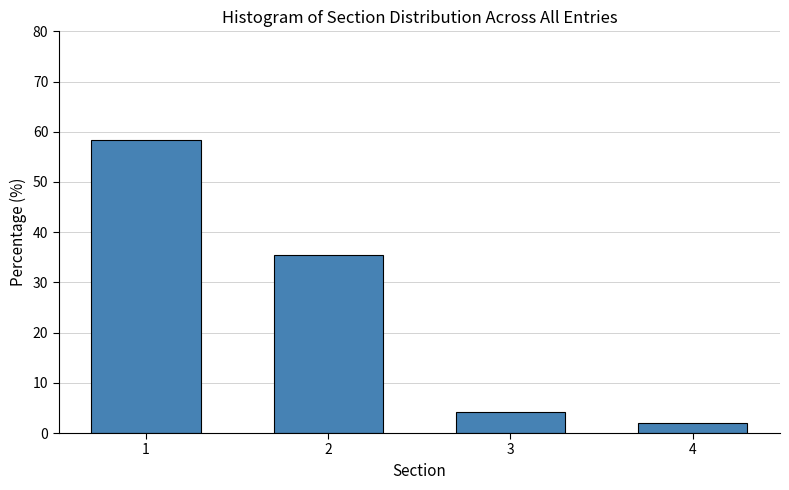

Reading right to left, transcribe all the data shown in this chart.

2.1	4.2	35.4	58.3